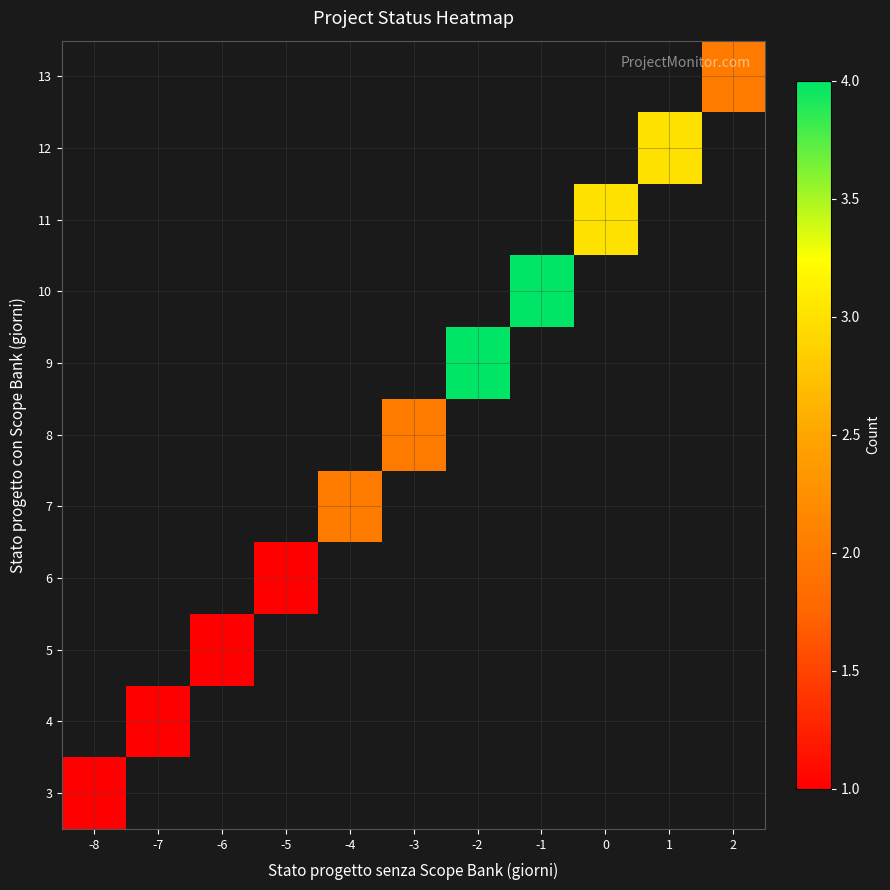

Read the 4 value at -7.

1.0